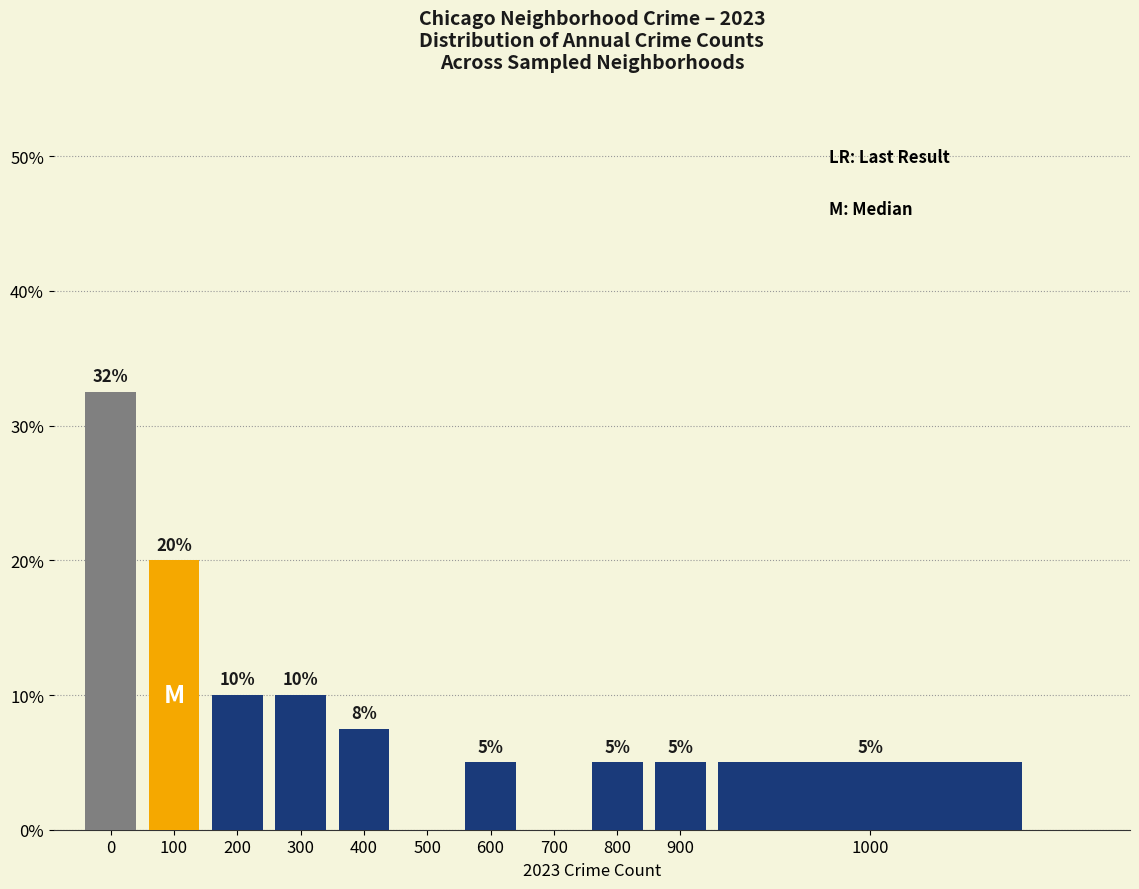

True or false: the data shows 5.0 at 1000.

True